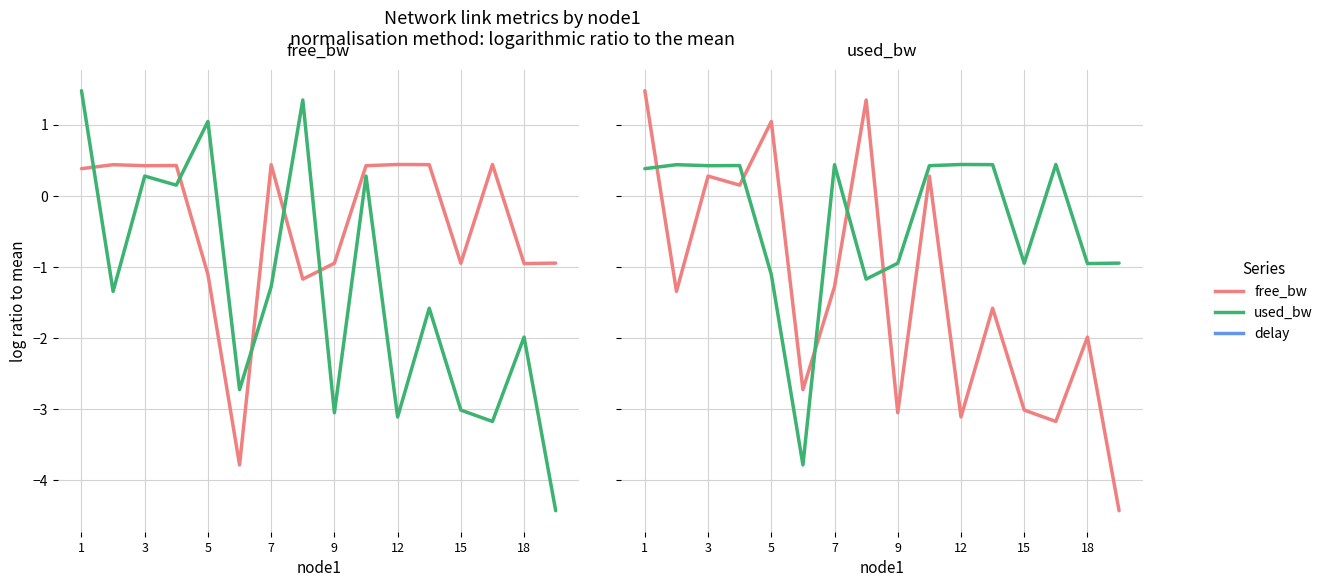

How many values in used_bw are above zero?

6